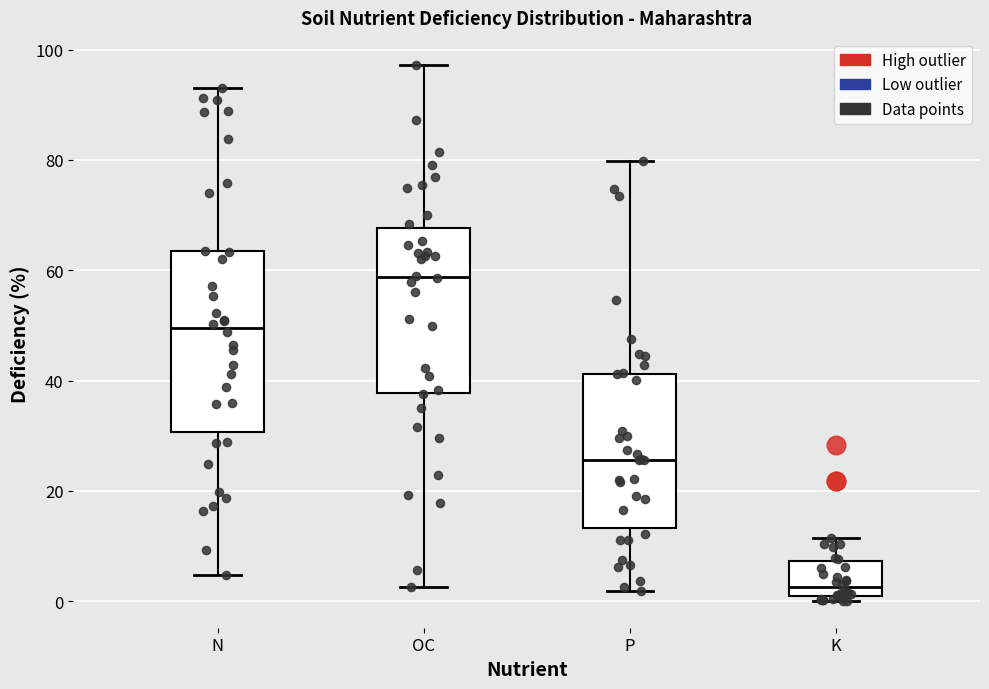

Which box's median line is the highest?

OC